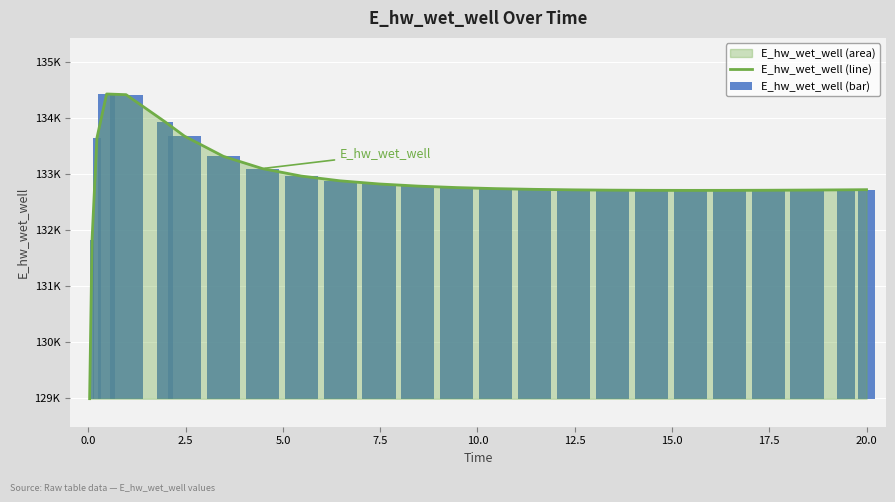

Is the value of E_hw_wet_well (line) at 17 greater than the value of E_hw_wet_well (bar) at 17.5?

Yes